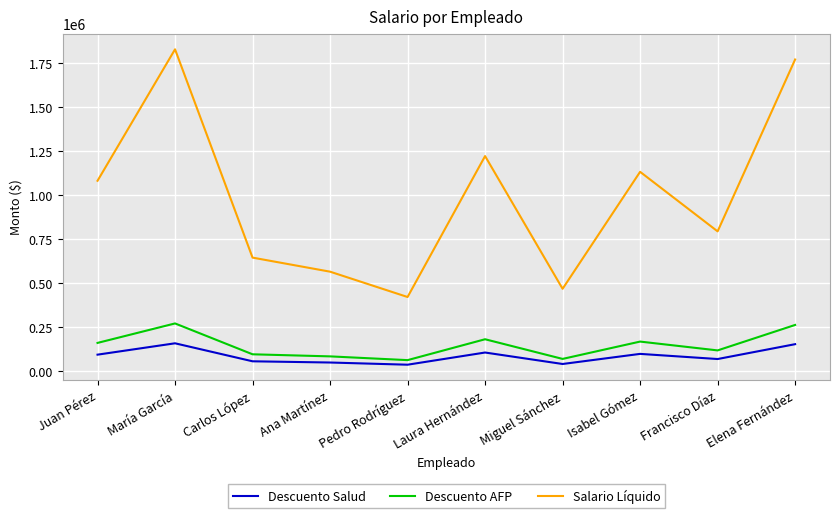

Is it true that Descuento AFP equals 95622.6 at Carlos López?

True